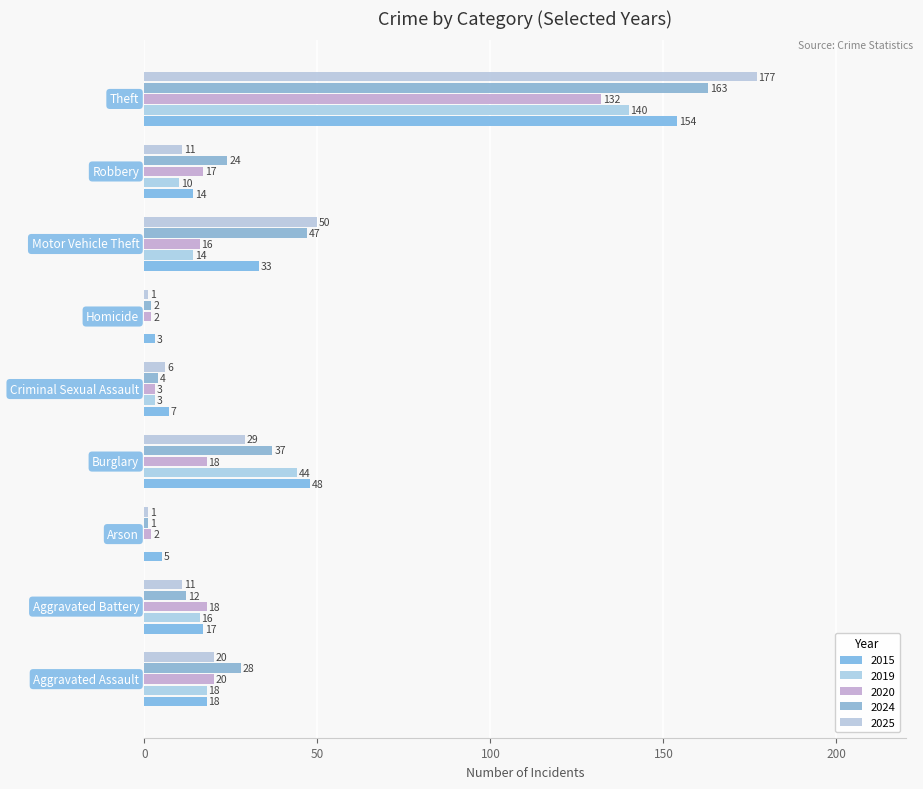

What is the average value of the 2020 series?

25